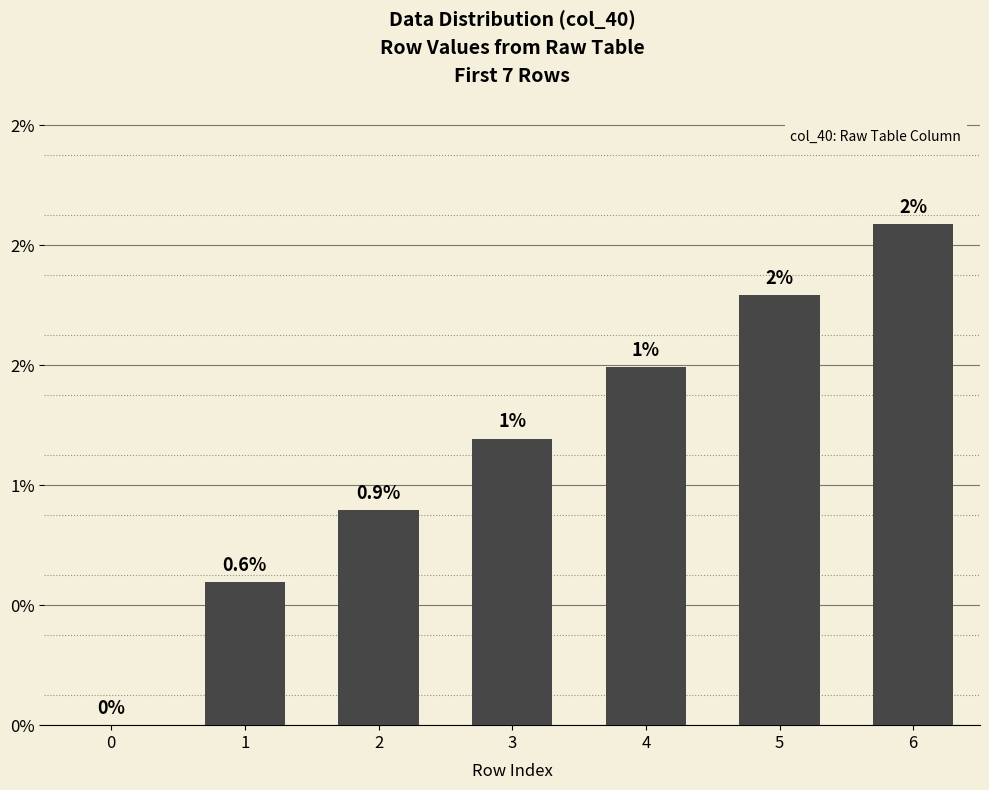

Which category has the highest value across all series?

6